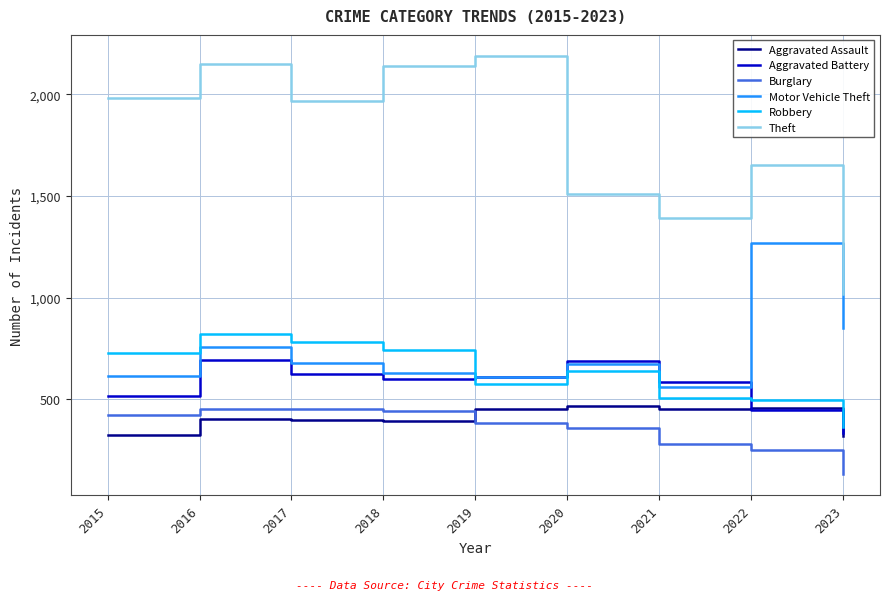

What is the difference between the Aggravated Battery values at 2022 and 2021?

142